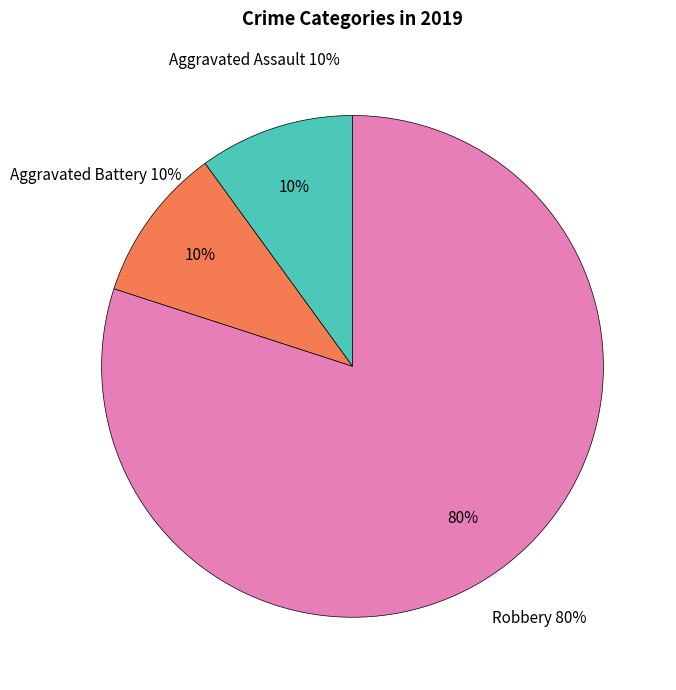

Does Criminal Sexual Assault represent more than half of the total?

No